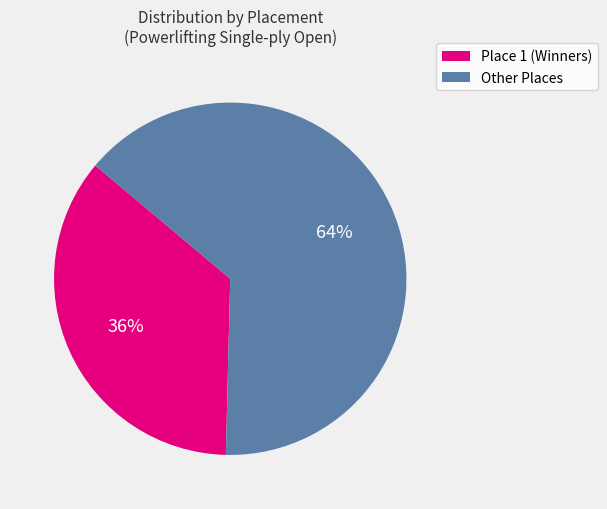

Is the sum of Other Places and Place 1 (Winners) greater than half?

Yes